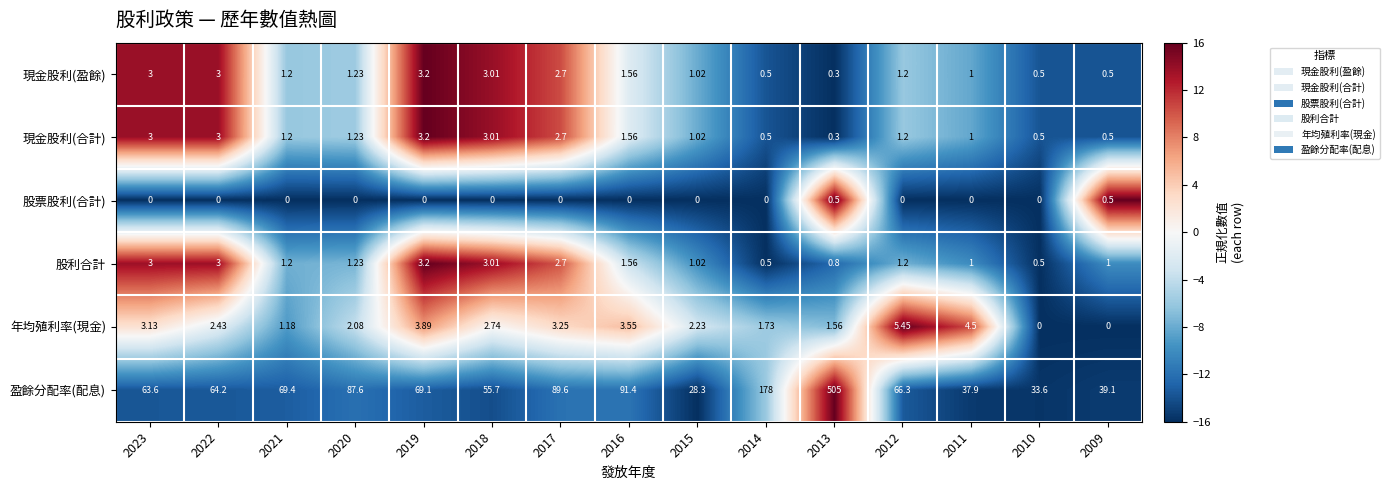

Count the number of data series in this chart.

6